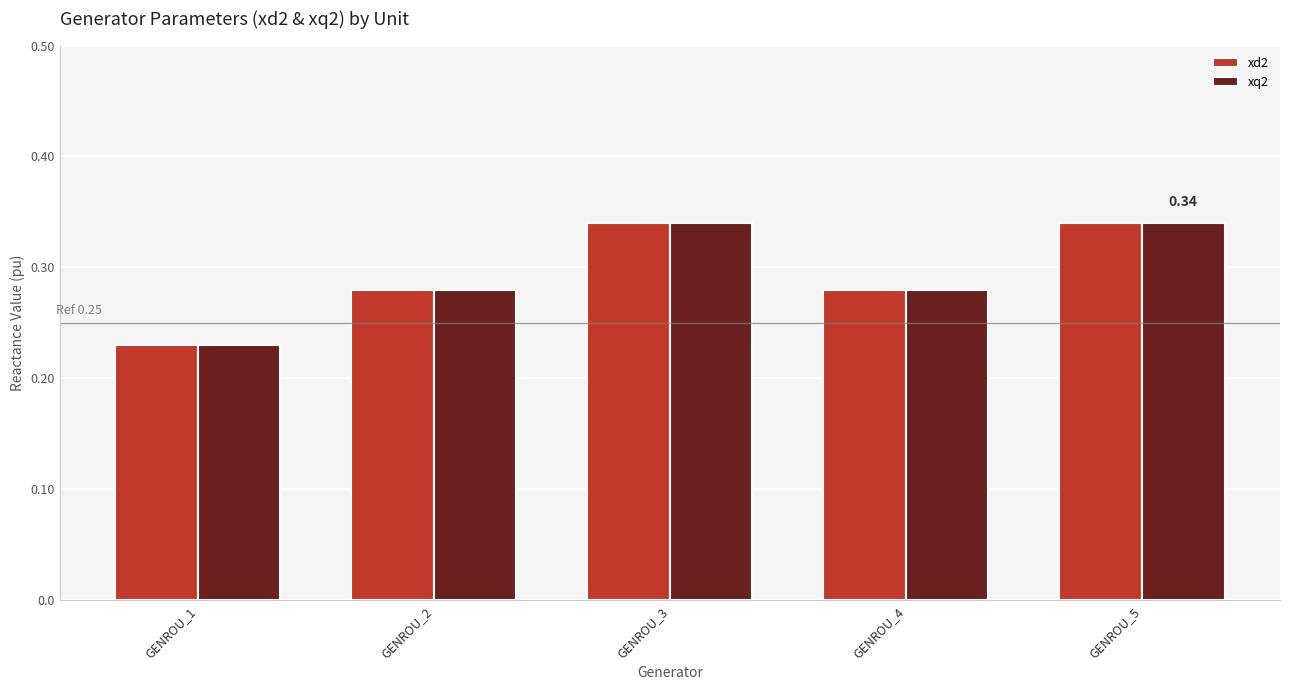

What is the sum of all xq2 values?

1.5